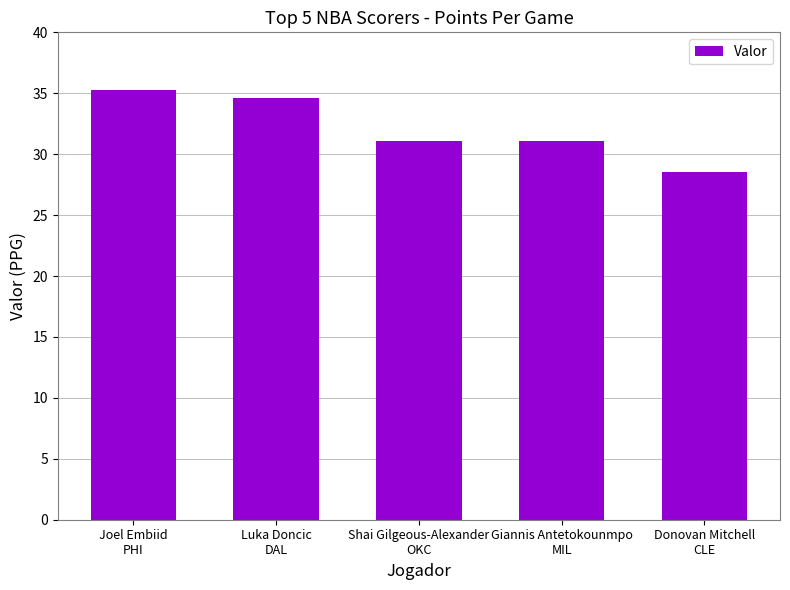

Reading left to right, extract all data points from this chart.

Joel Embiid
PHI=35.3	Luka Doncic
DAL=34.6	Shai Gilgeous-Alexander
OKC=31.1	Giannis Antetokounmpo
MIL=31.1	Donovan Mitchell
CLE=28.5